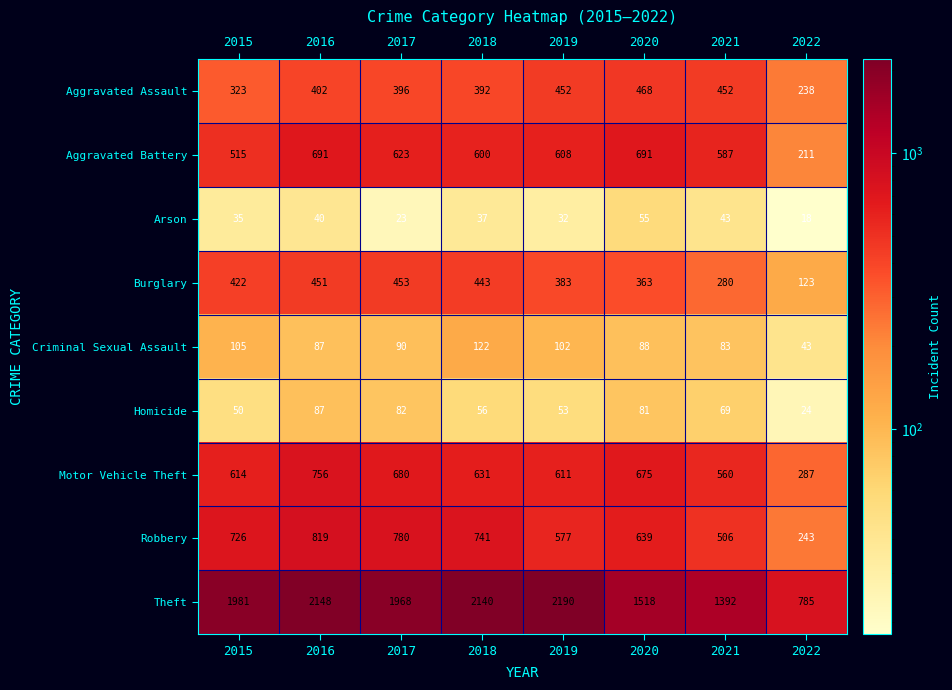

At which label does Homicide first exceed 69?

2016